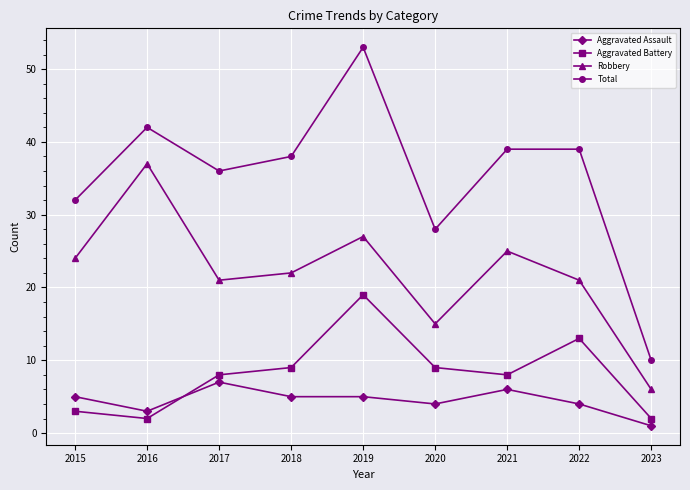

What value does the Aggravated Assault series have at 2016?

3